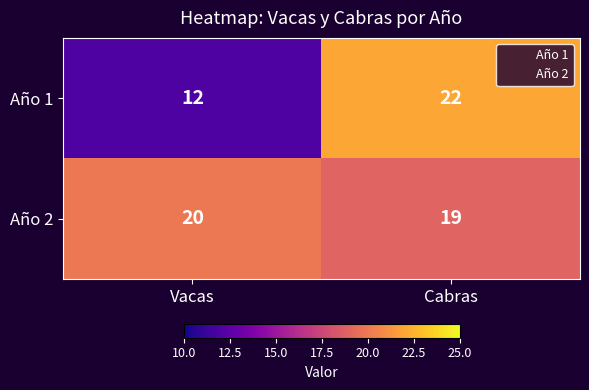

What is the difference between the maximum and minimum values in the Año 1 series?

10